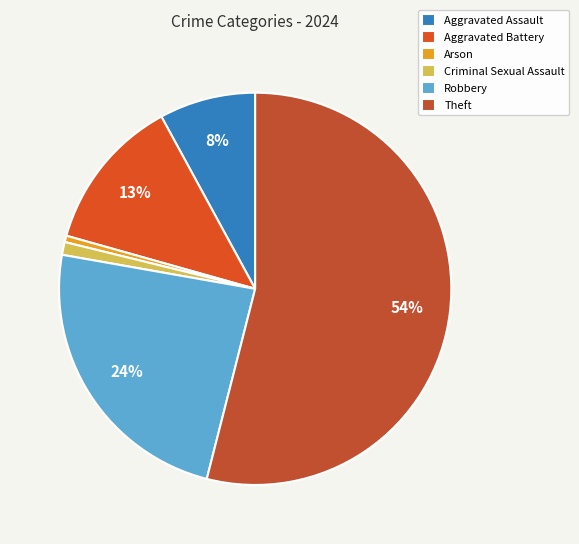

Which slice is the largest?

Theft